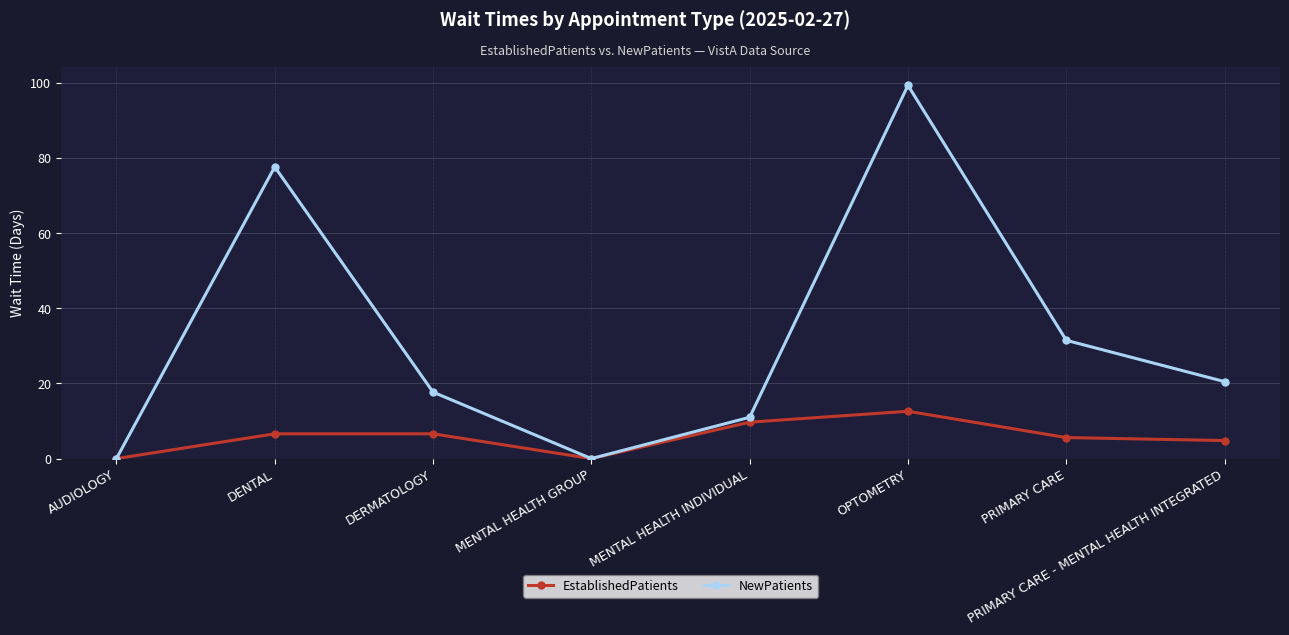

Reading right to left, list all the values displayed in this chart.

EstablishedPatients: PRIMARY CARE - MENTAL HEALTH INTEGRATED=4.8	PRIMARY CARE=5.6	OPTOMETRY=12.6	MENTAL HEALTH INDIVIDUAL=9.7	MENTAL HEALTH GROUP=0.0	DERMATOLOGY=6.6	DENTAL=6.6	AUDIOLOGY=0.0
NewPatients: PRIMARY CARE - MENTAL HEALTH INTEGRATED=20.5	PRIMARY CARE=31.5	OPTOMETRY=99.4	MENTAL HEALTH INDIVIDUAL=11.0	MENTAL HEALTH GROUP=0.0	DERMATOLOGY=17.7	DENTAL=77.7	AUDIOLOGY=0.0